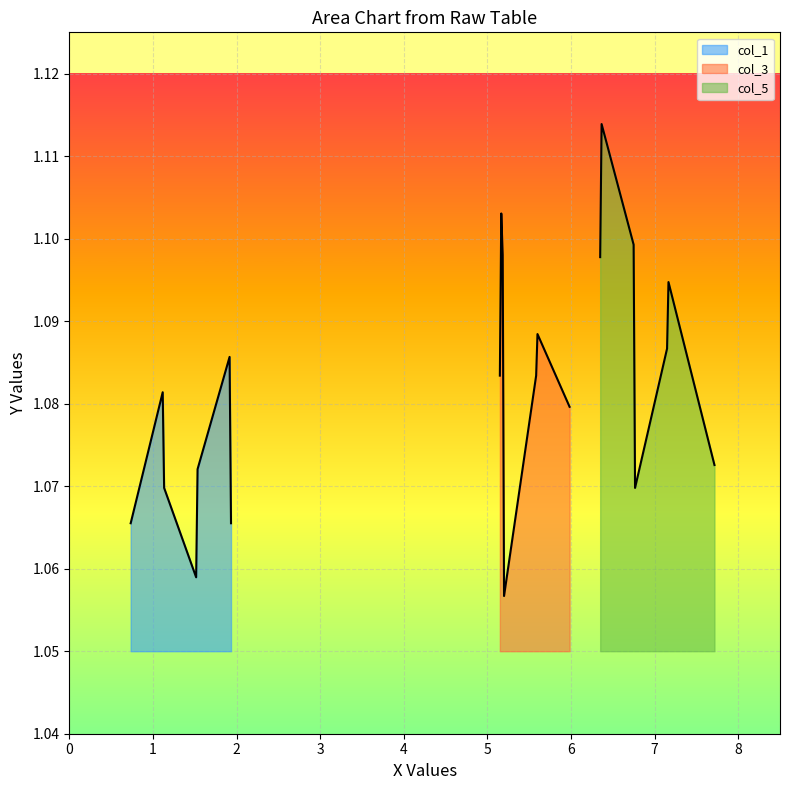

How many intersections are there between col_3 and col_5?

1